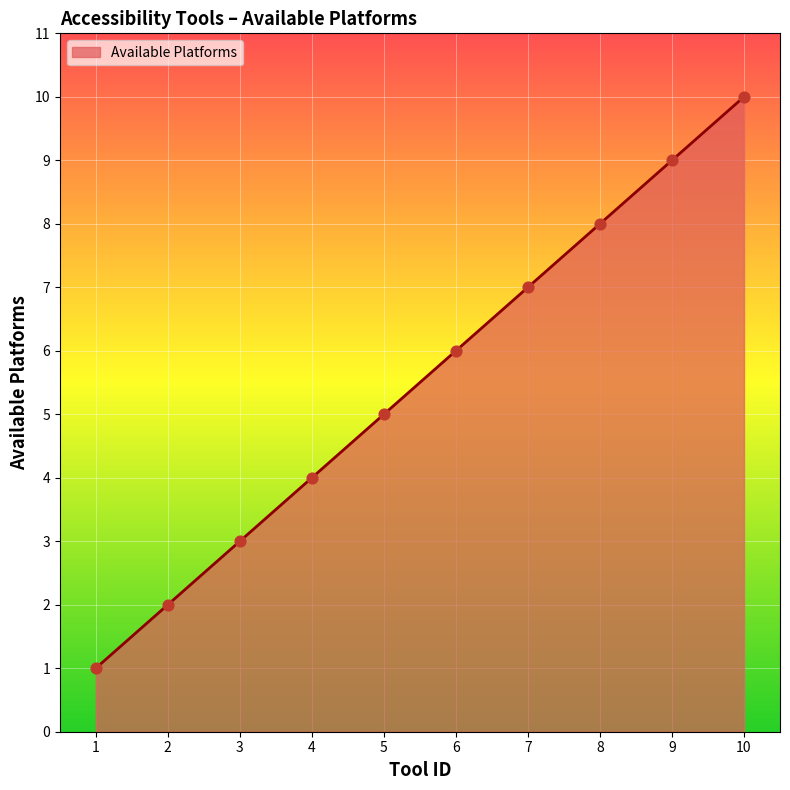

What is the change in value from 2 to 5?

+3